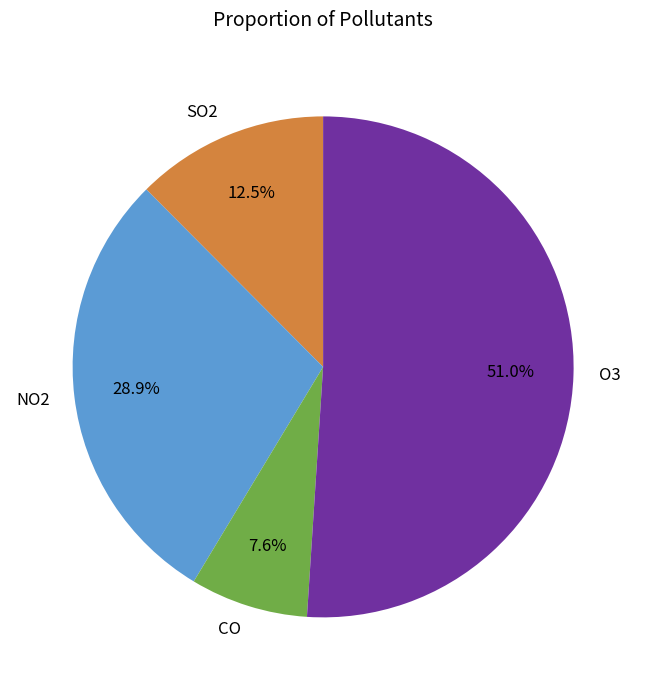

The CO slice represents 1% of the pie. True or false?

False